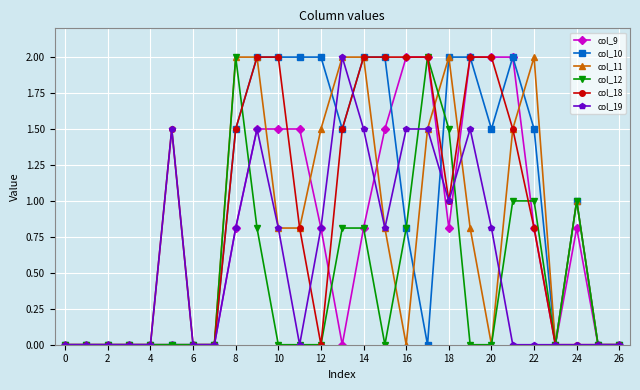

Does the chart have visible grid lines?

Yes